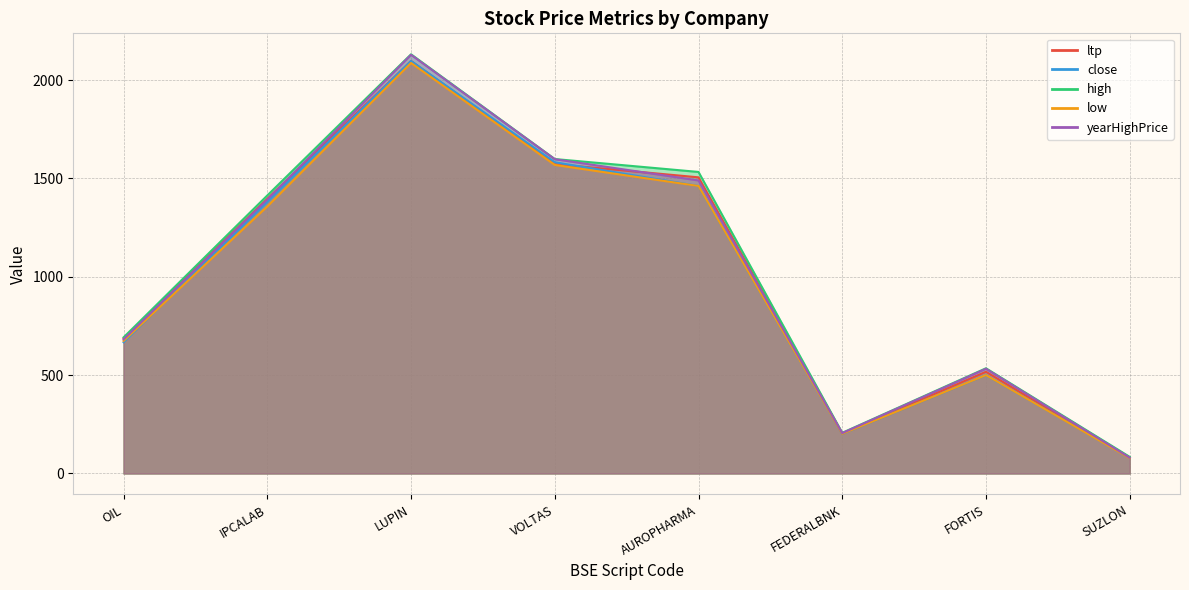

List the series in order of their peak value, highest first.

high, yearHighPrice, ltp, close, low